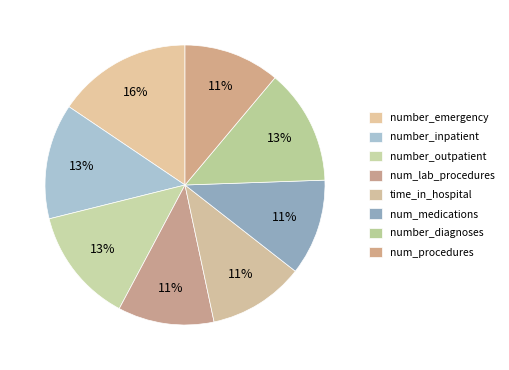

To the nearest percent, what is the difference between the num_lab_procedures and number_diagnoses slice percentages?

2%